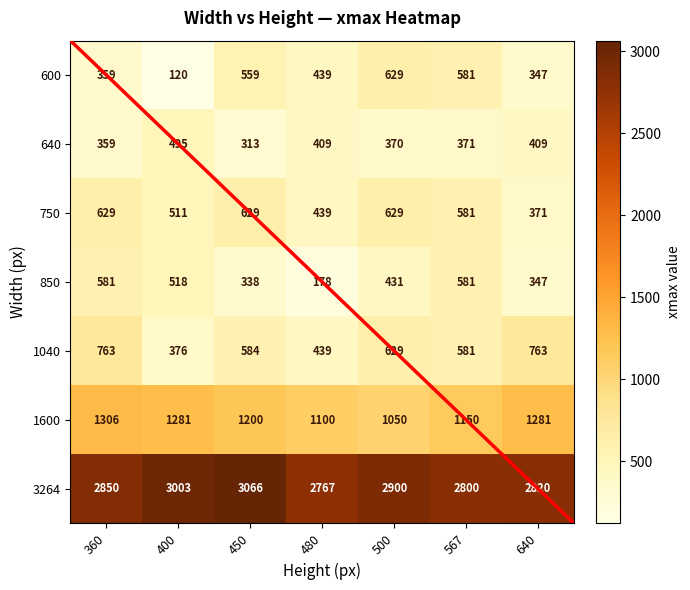

Is it true that 1600 equals 319 at 567?

False